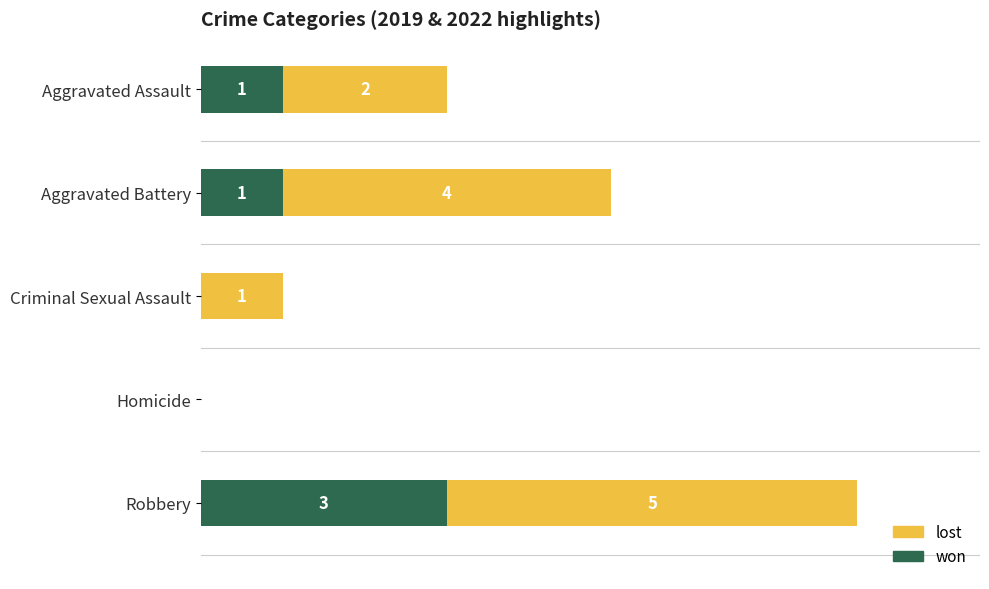

Which category has the highest value in the won series?

Robbery